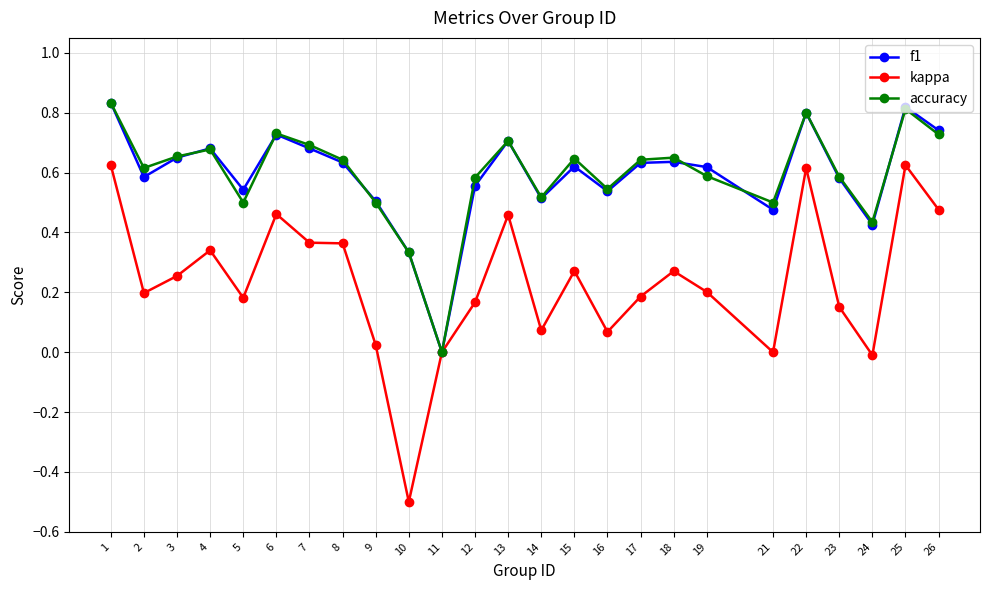

At which category does the chart reach its minimum across all series?

10